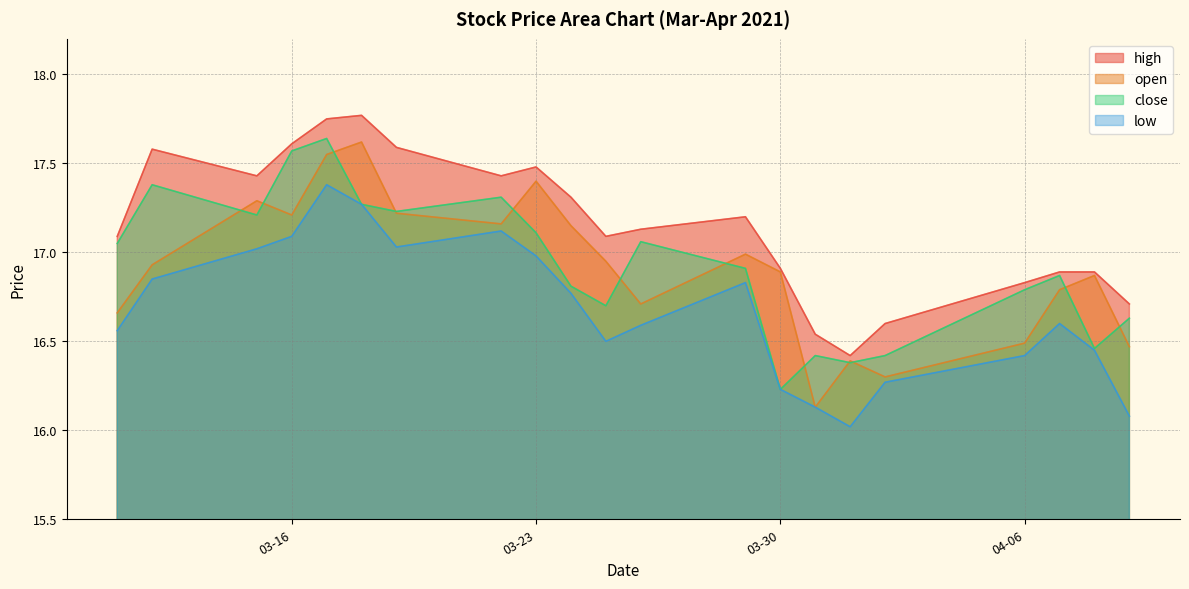

Is the value of close at 2021-03-17 greater than the value of high at 2021-04-01?

Yes